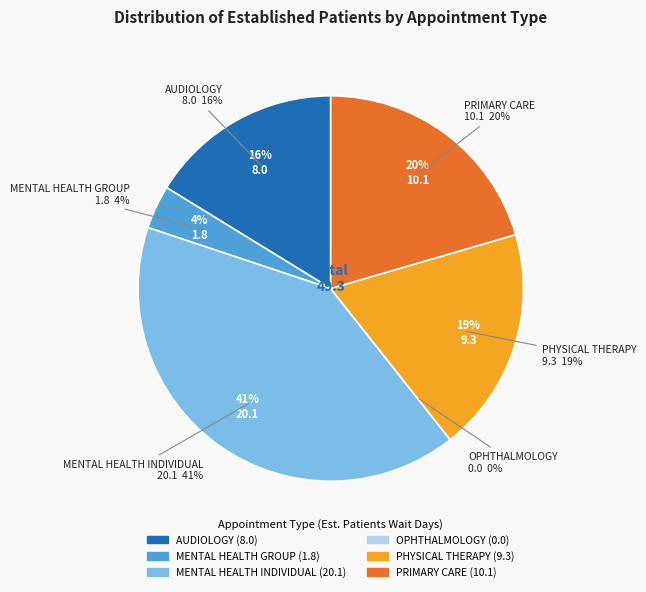

What percentage is the AUDIOLOGY slice, to the nearest percent?

16%